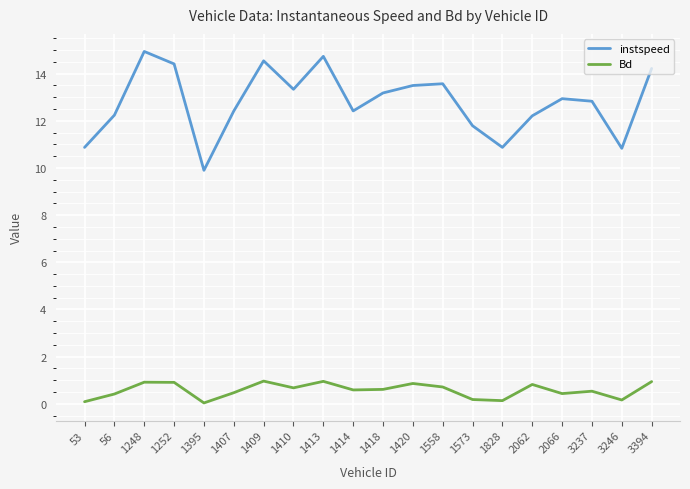

Between 56 and 1395, which series saw the biggest shift?

instspeed